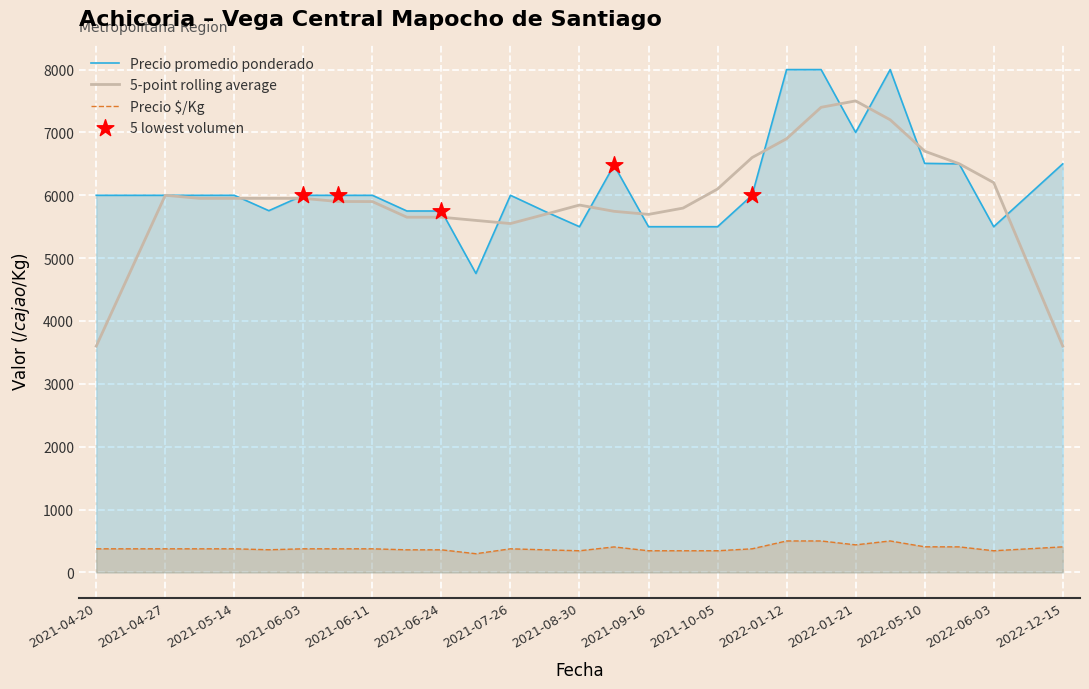

What is the total value across all series at 2022-12-15?

10506.0